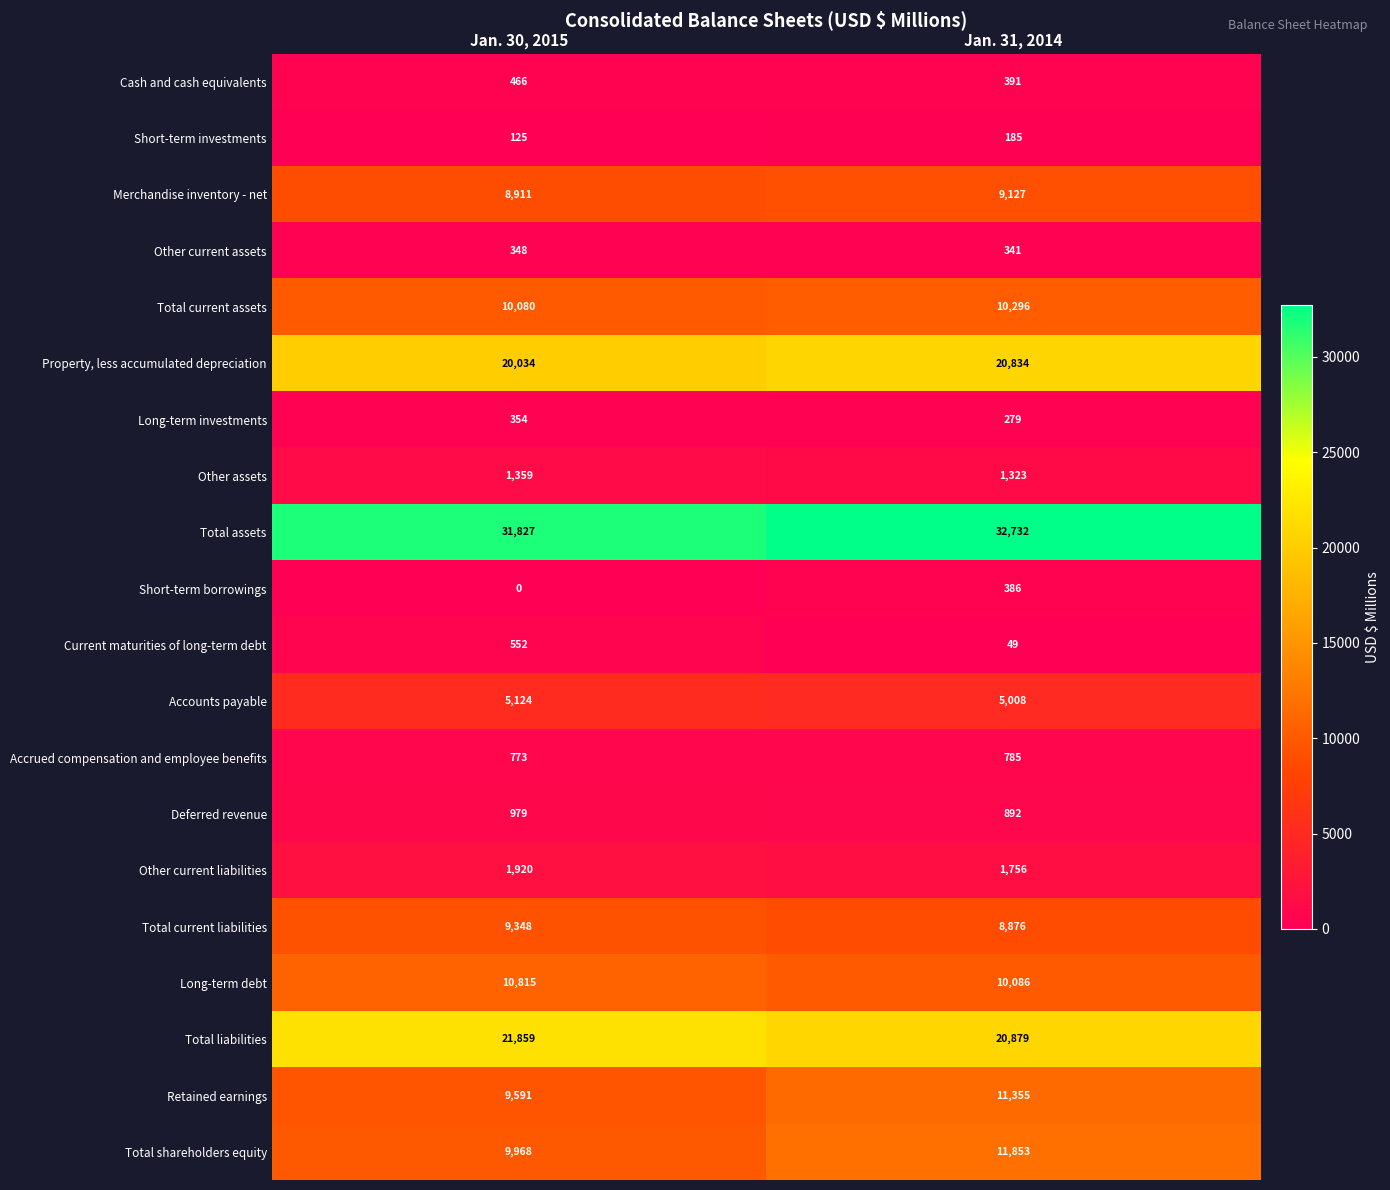

What is the total value across all series at Jan. 31, 2014?

147433